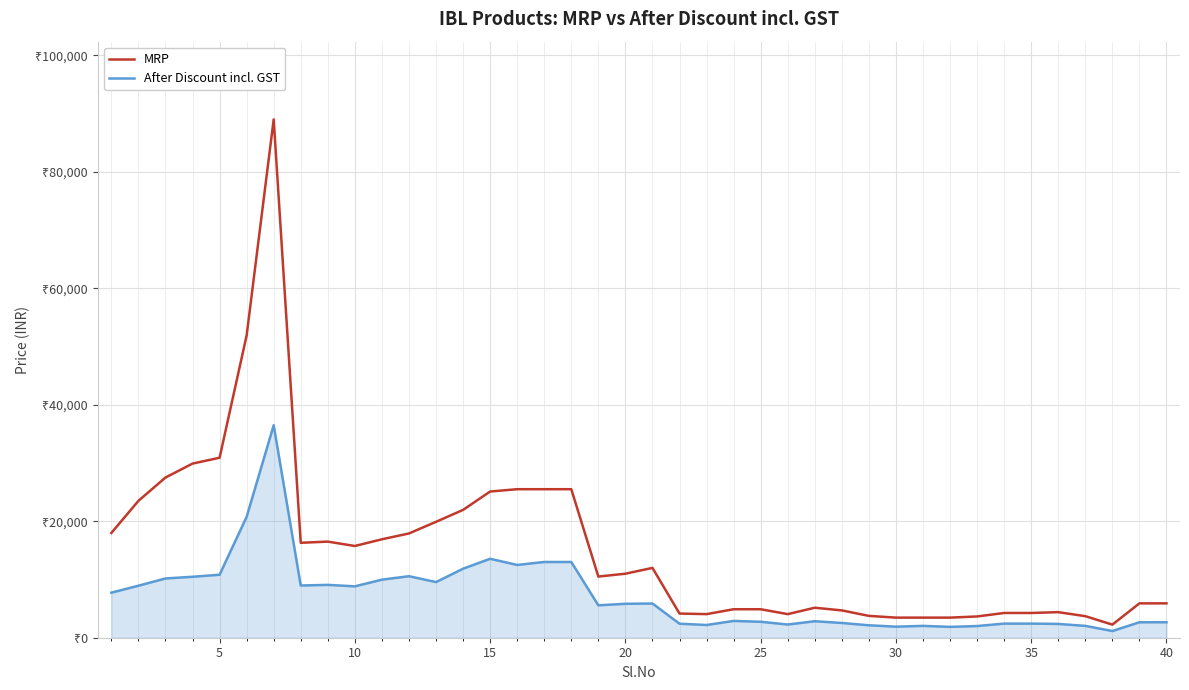

Does the chart have visible grid lines?

Yes